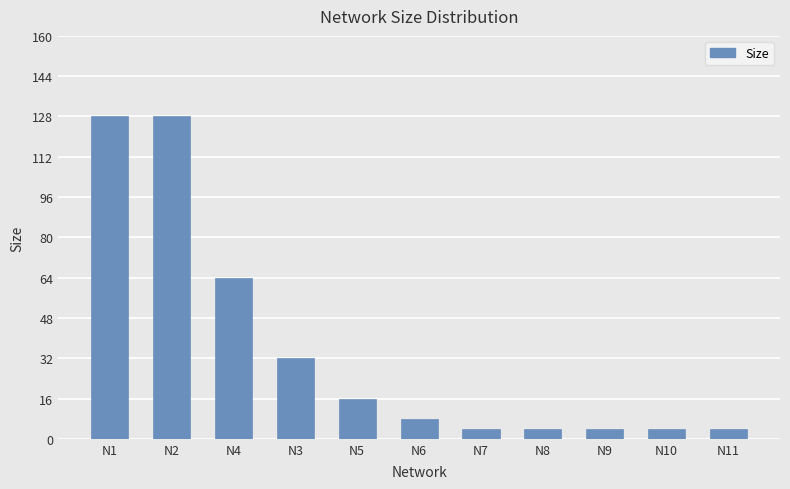

How many bars are there in total?

11